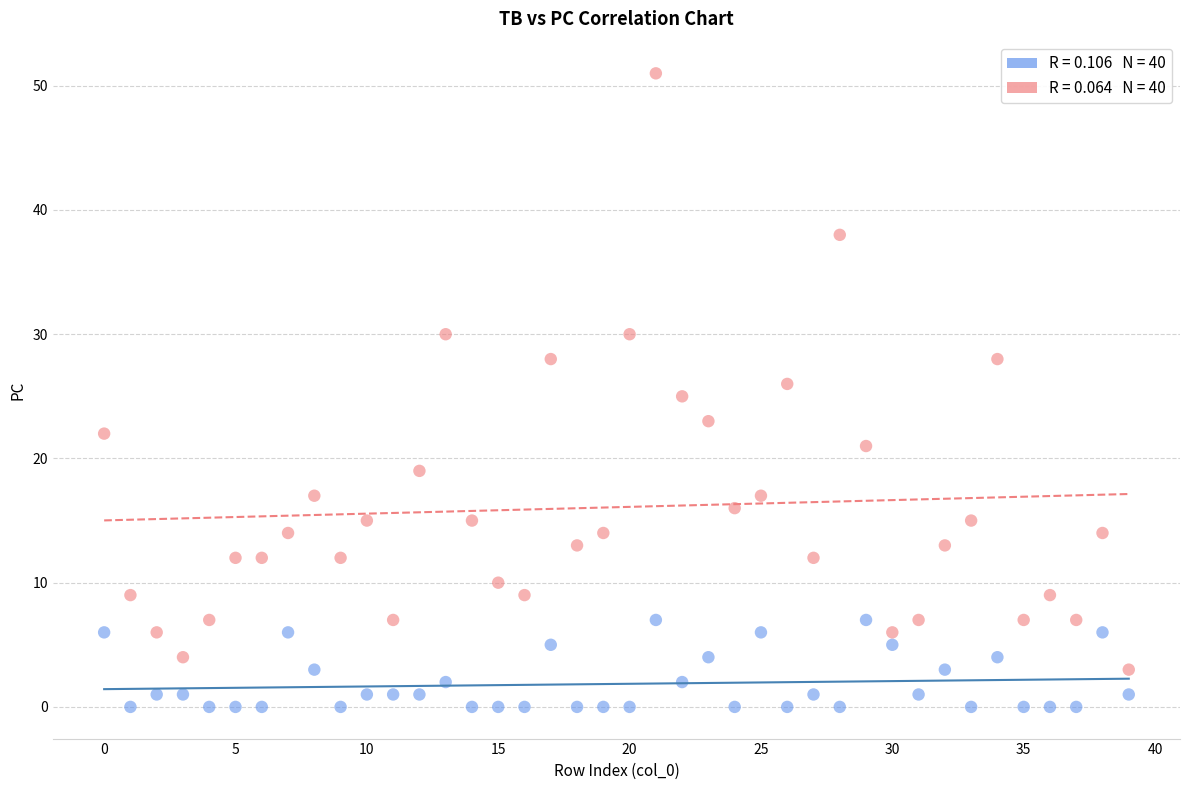

Across all data points, what is the range of Y values (max minus min)?

51